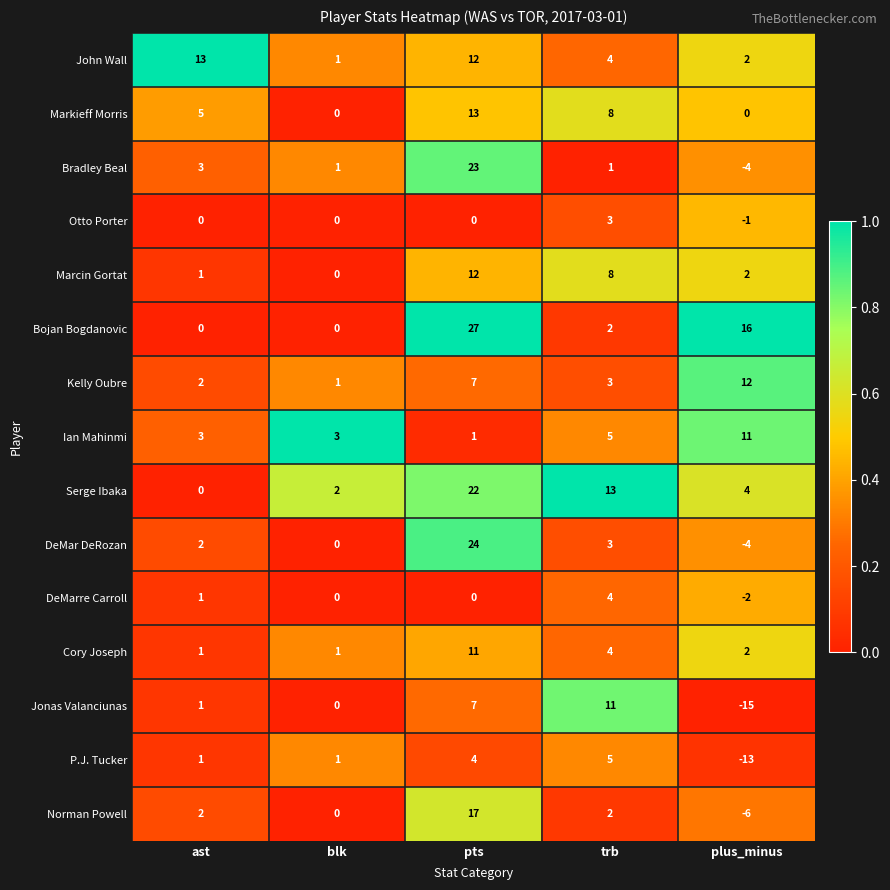

Rank the categories by Jonas Valanciunas value from lowest to highest.

plus_minus, blk, ast, pts, trb